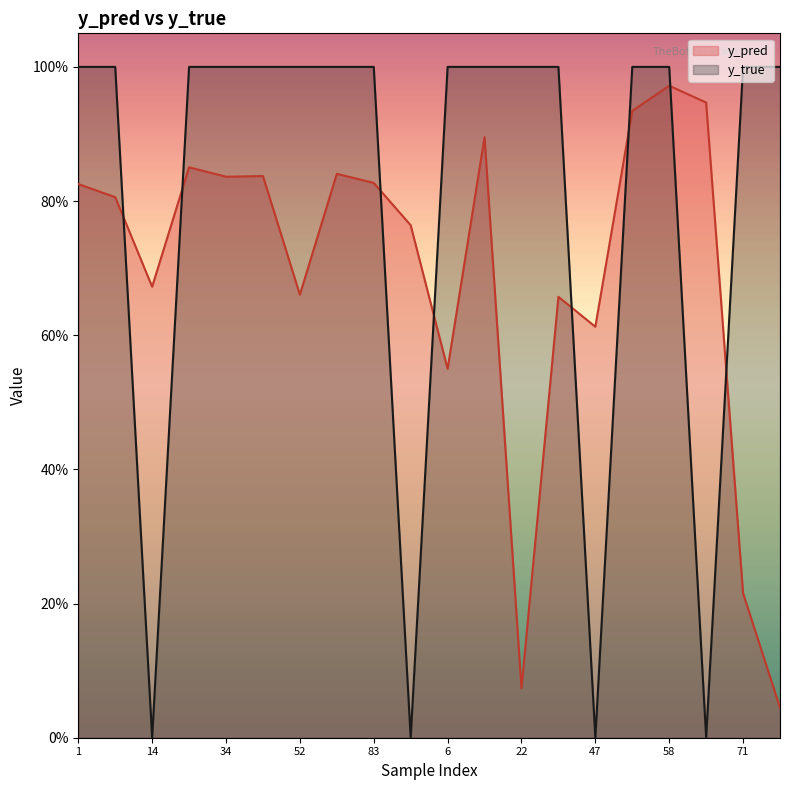

At which category does y_pred reach its first local valley?

14